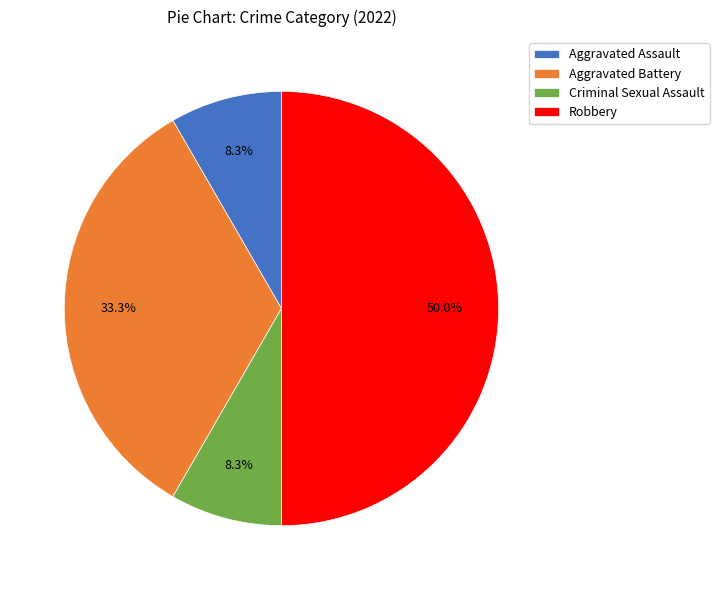

True or false: Aggravated Battery accounts for 25% of the total.

False